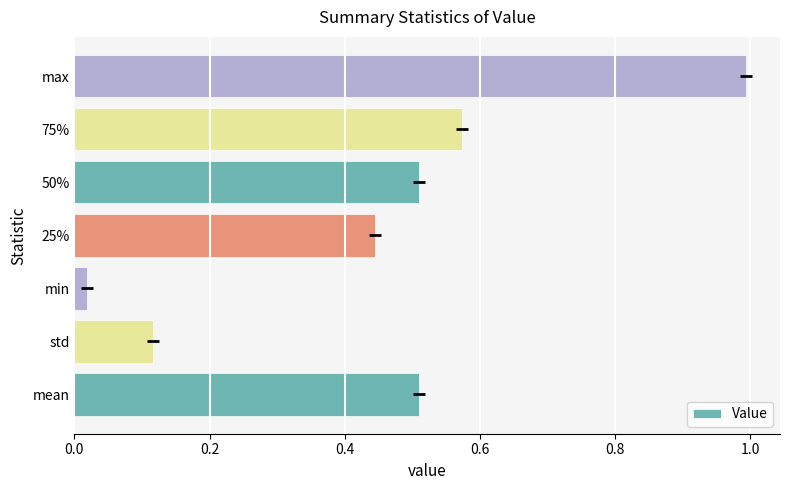

What is the average value?

0.5